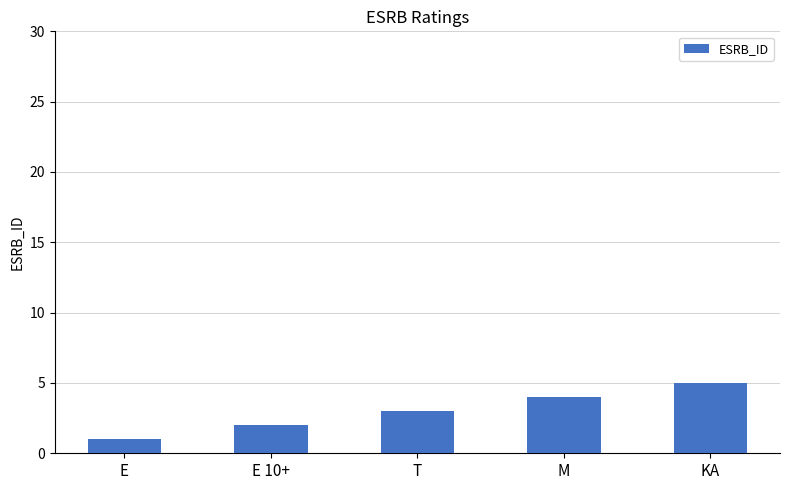

The chart shows a value of 3 at T. True or false?

True